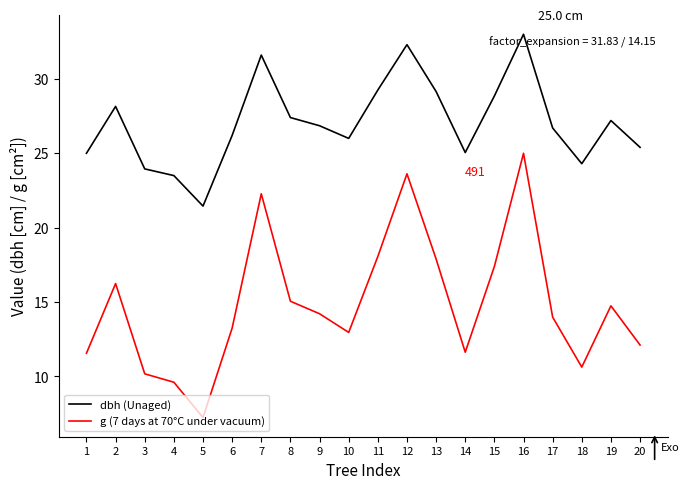

Is the value of dbh (Unaged) at 2 greater than the value of g (7 days at 70°C under vacuum) at 15?

Yes